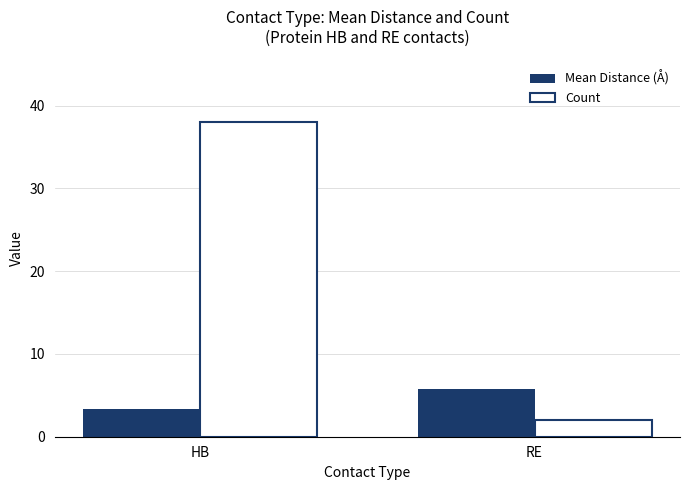

What is the value of the Mean Distance (Å) bar at the 2nd from the left?

5.8